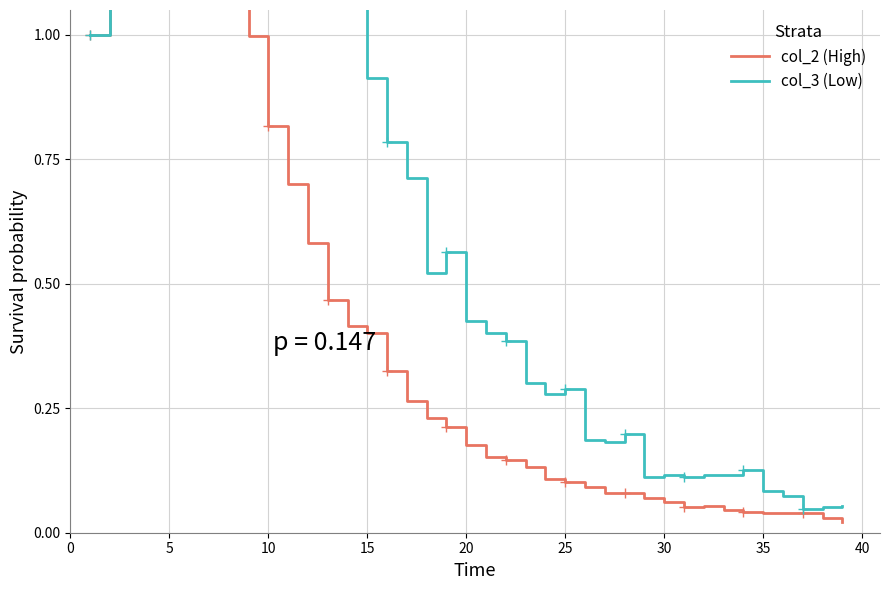

The col_3 (Low) series shows 0.2 at 31. True or false?

False